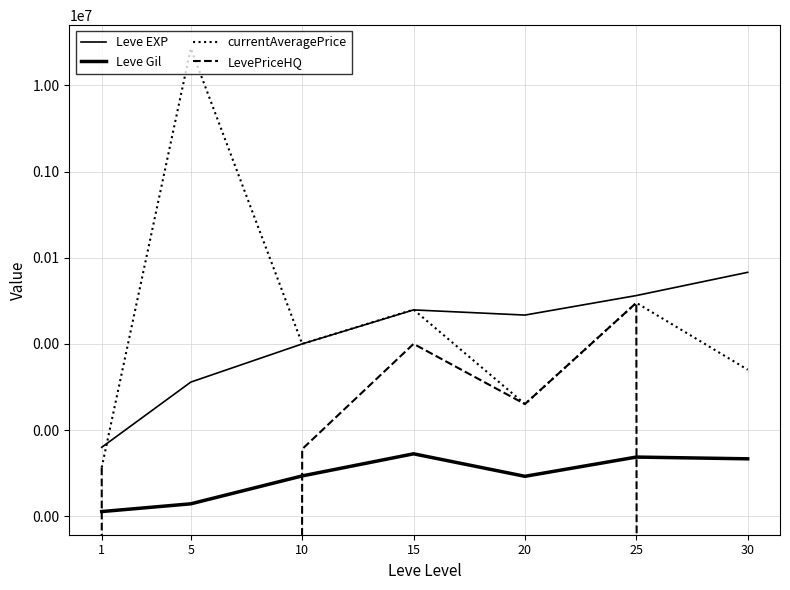

Which series changed the most between 1 and 10?

currentAveragePrice